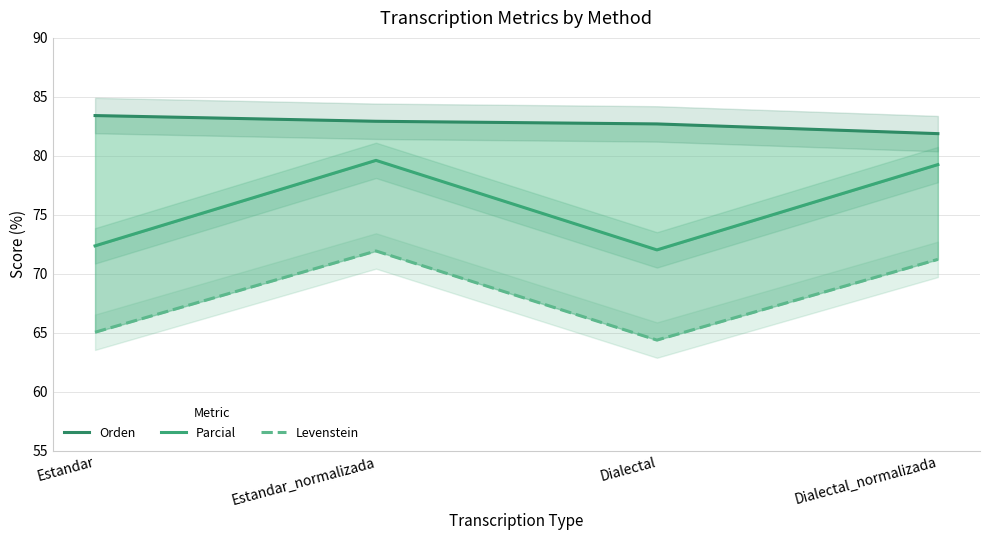

Rank the series at Estandar from lowest to highest value.

Levenstein, Parcial, Orden